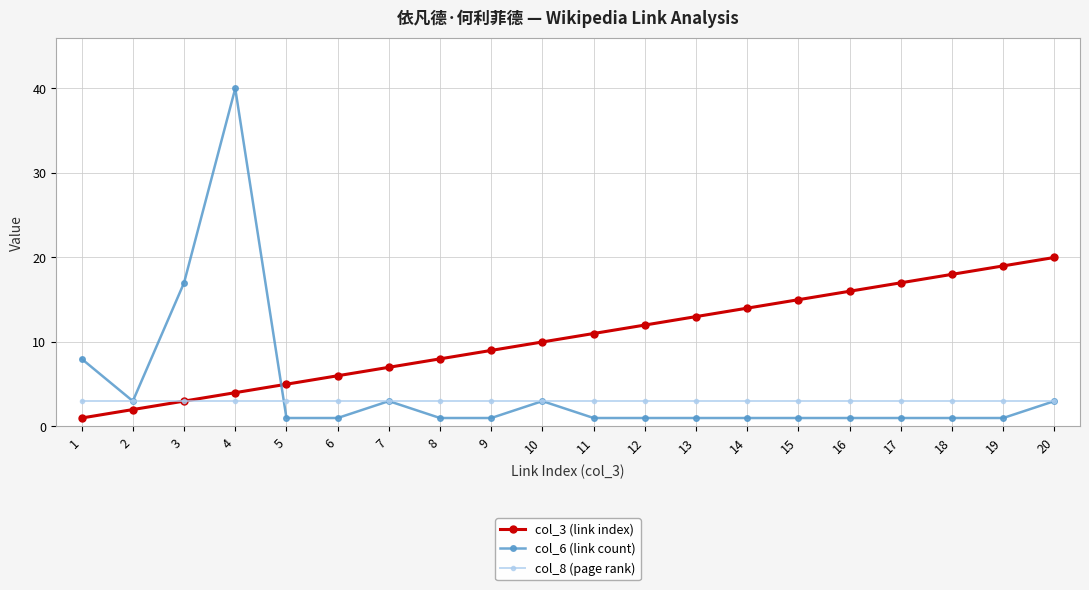

Reading left to right, what are all the values shown in this chart?

col_3 (link index): 1	2	3	4	5	6	7	8	9	10	11	12	13	14	15	16	17	18	19	20
col_6 (link count): 8	3	17	40	1	1	3	1	1	3	1	1	1	1	1	1	1	1	1	3
col_8 (page rank): 3	3	3	3	3	3	3	3	3	3	3	3	3	3	3	3	3	3	3	3